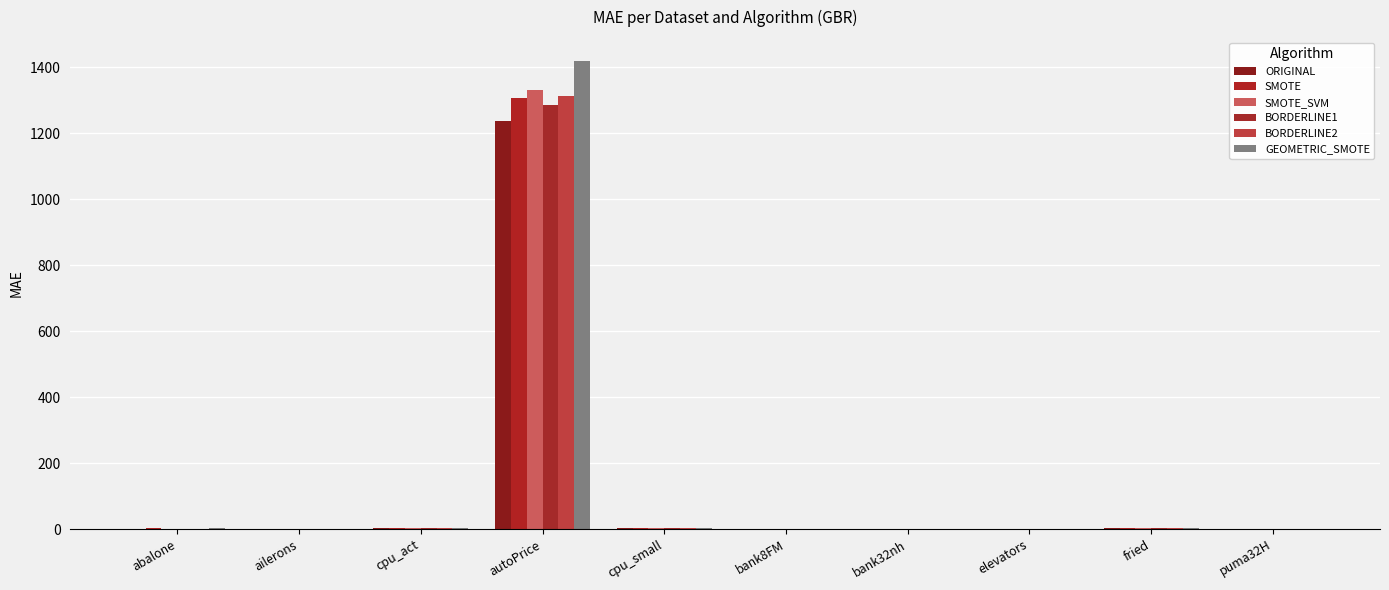

At how many categories does at least one series exceed 1312?

1